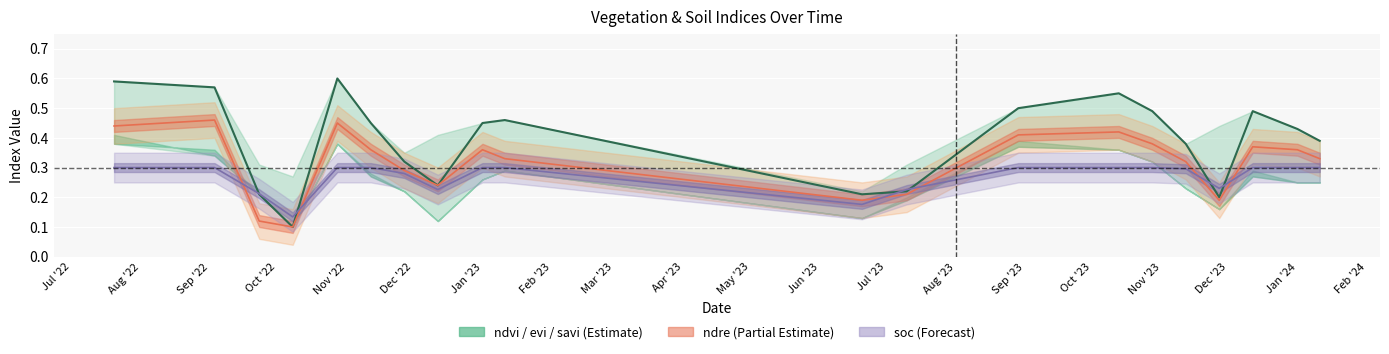

What is the greatest value displayed?

0.6